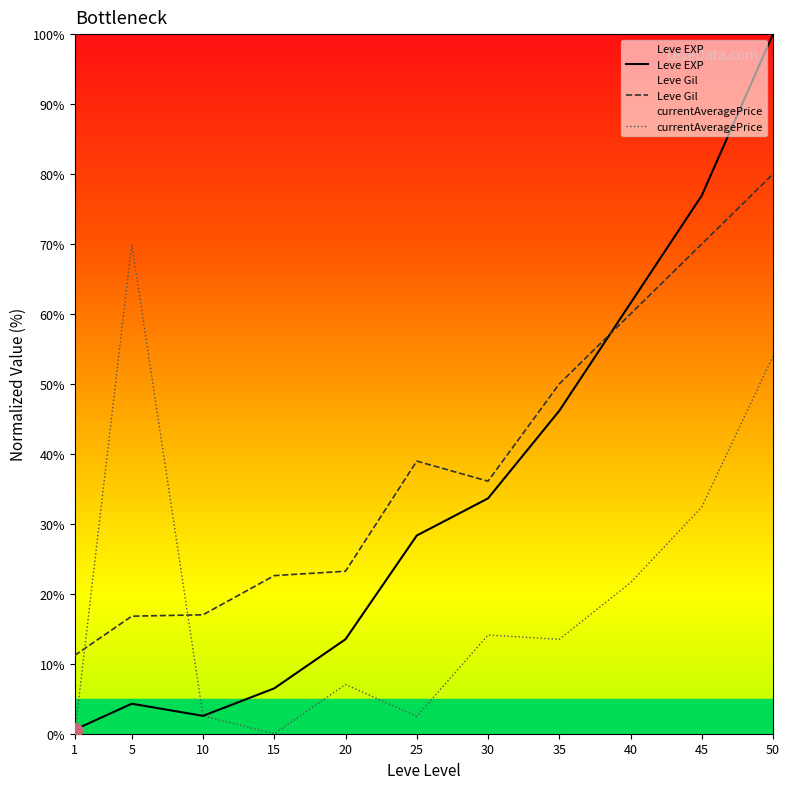

Is the value of currentAveragePrice at 30 greater than the value of Leve Gil at 40?

No